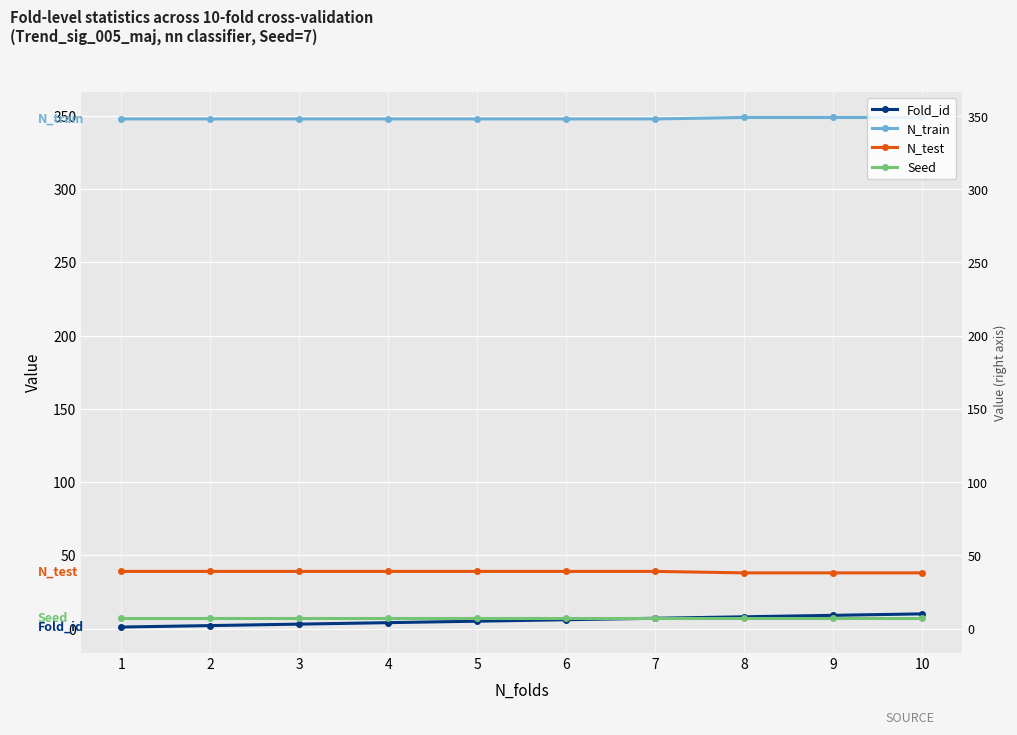

What is the spread (max minus min) of values at 4?

344